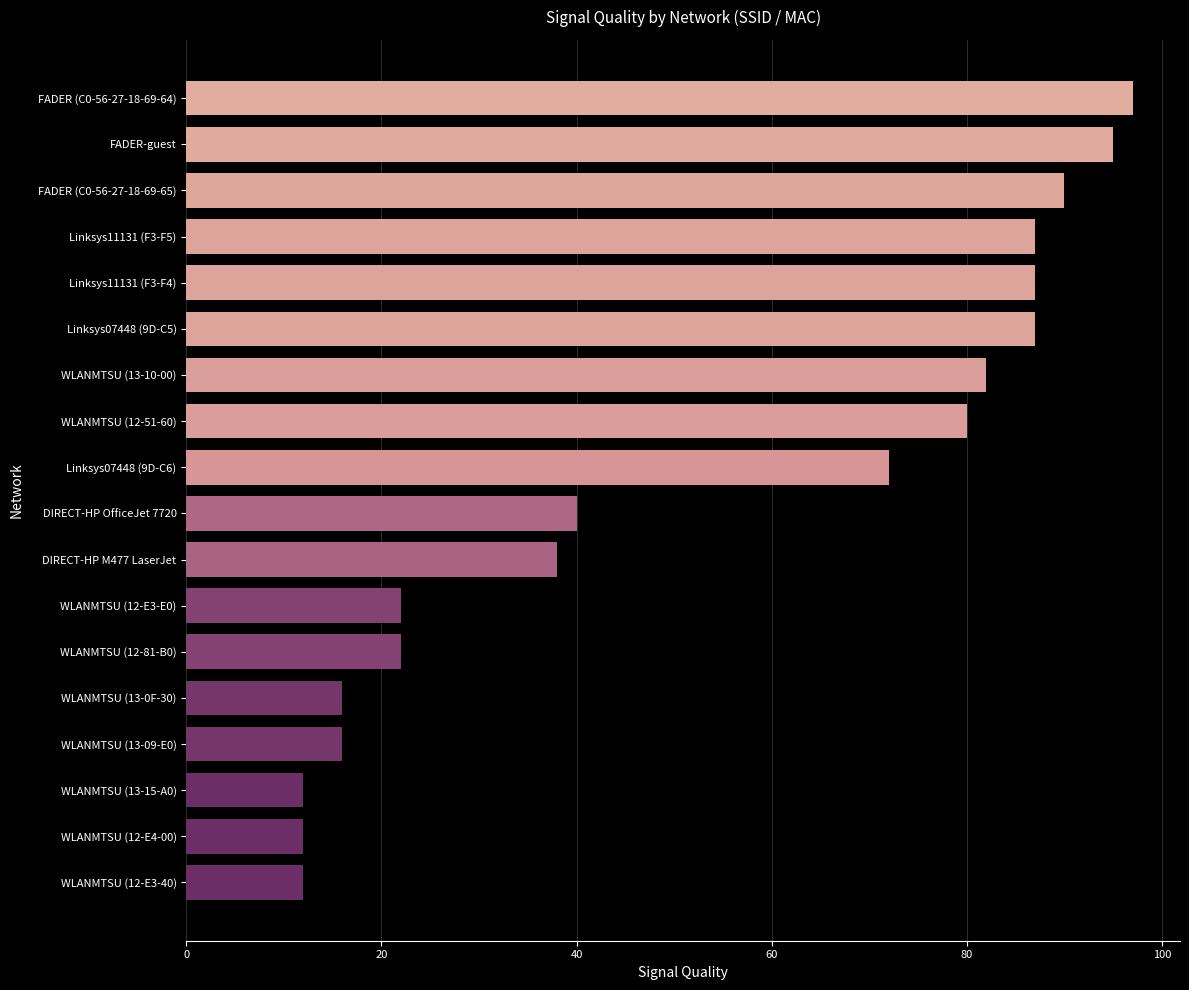

What is the greatest value displayed?

97